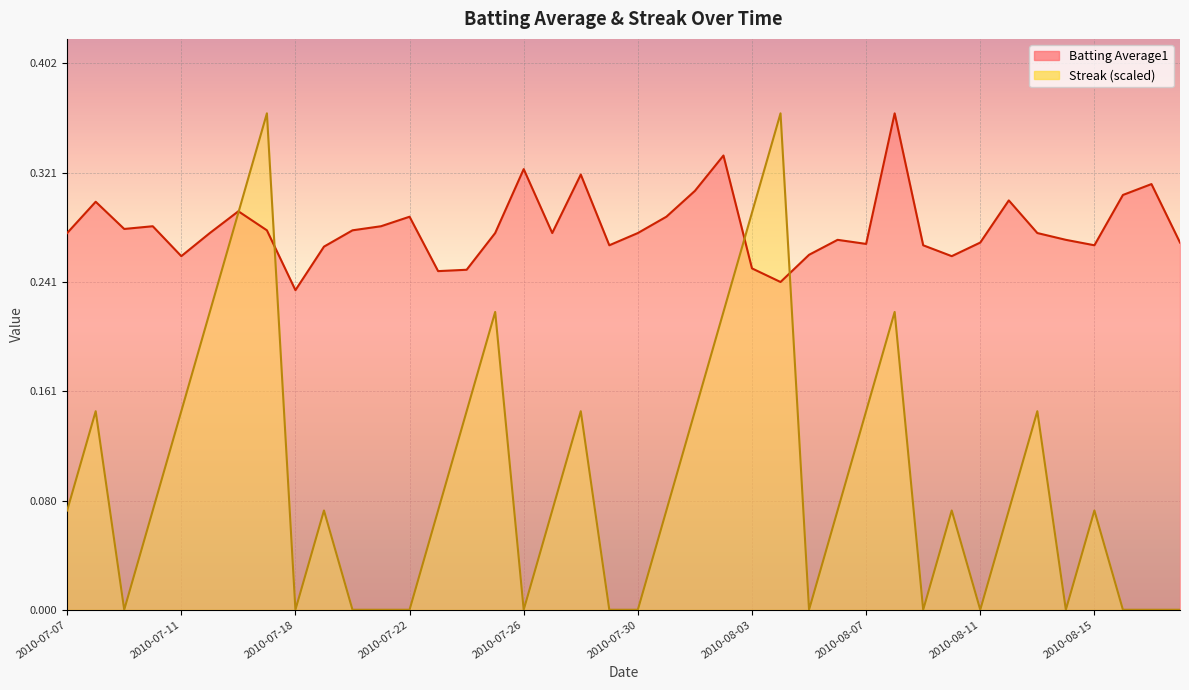

Which series changed the most between 2010-08-04 and 2010-08-07?

Streak